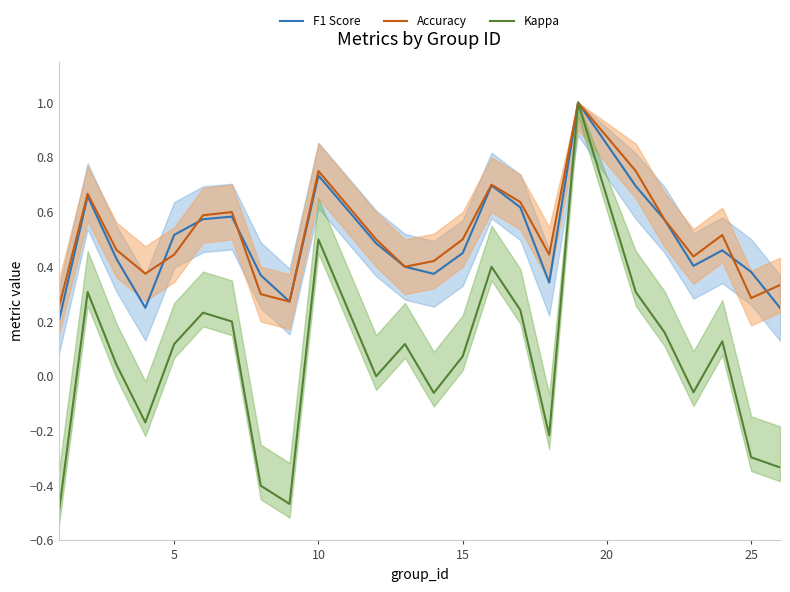

Is the value of Kappa at 10 greater than the value of F1 Score at 16?

No